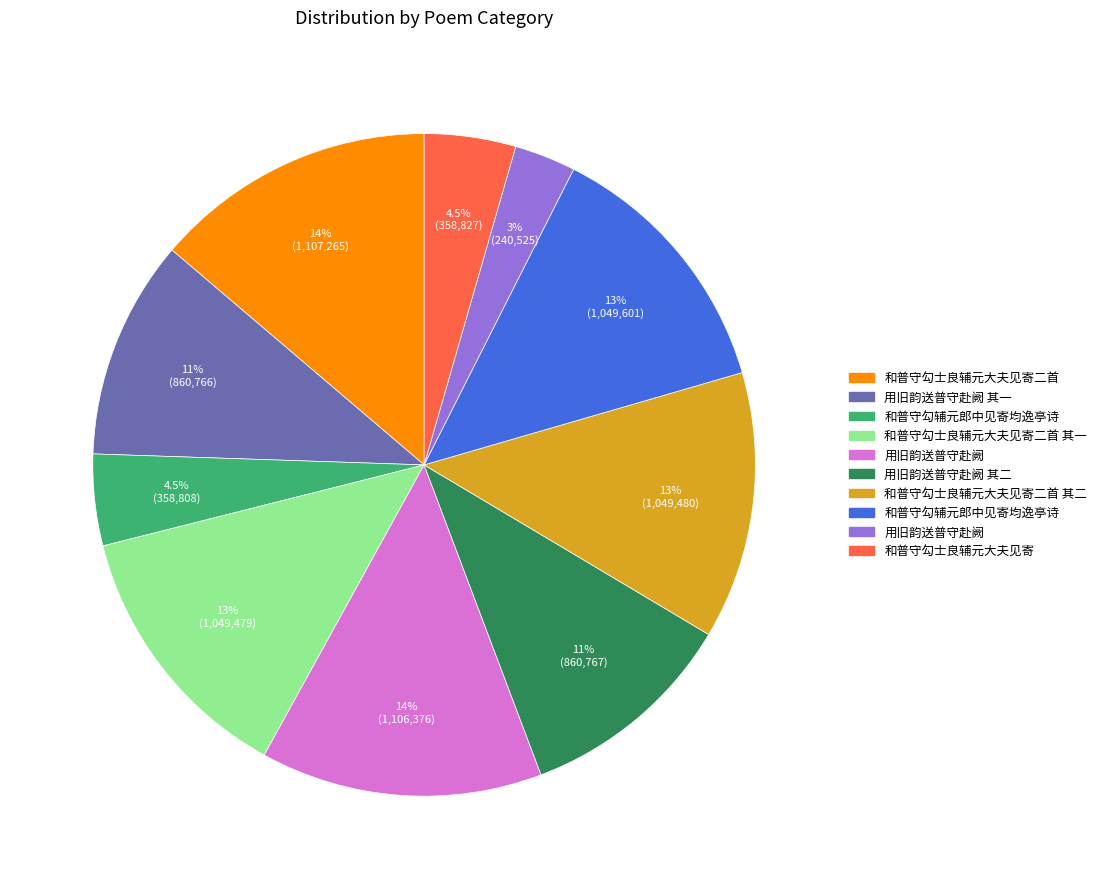

Is there a majority slice in this chart?

No